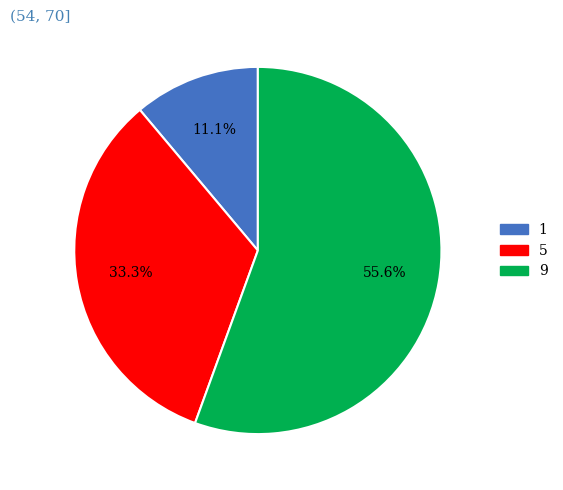

To the nearest percent, what is the combined percentage of 1 and 9?

67%